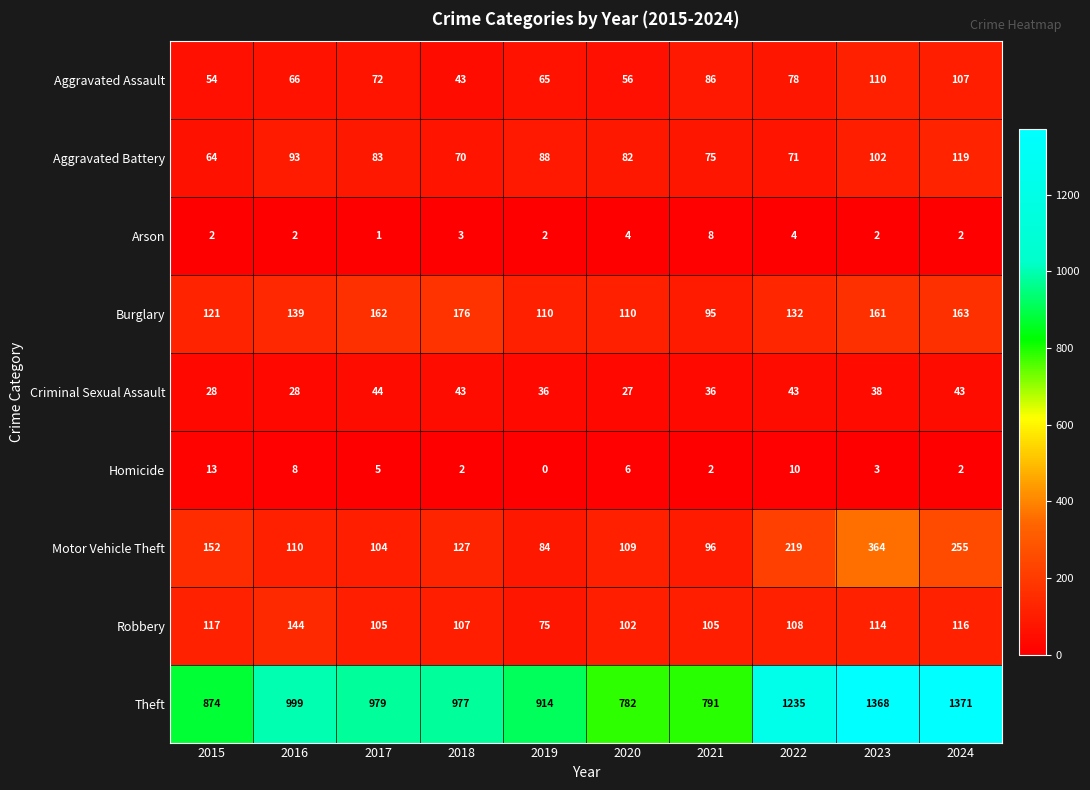

Where is Aggravated Battery nearest to the value 91?

2016